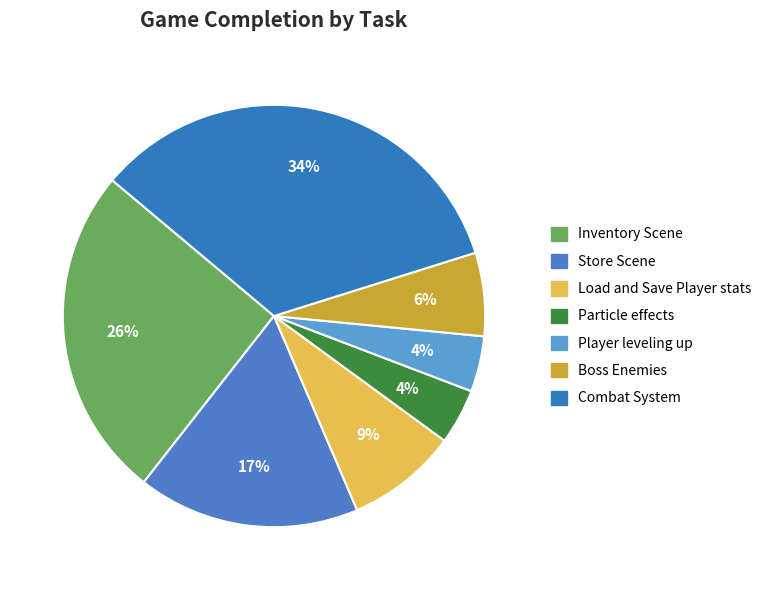

To the nearest percent, what is the average slice percentage?

14%